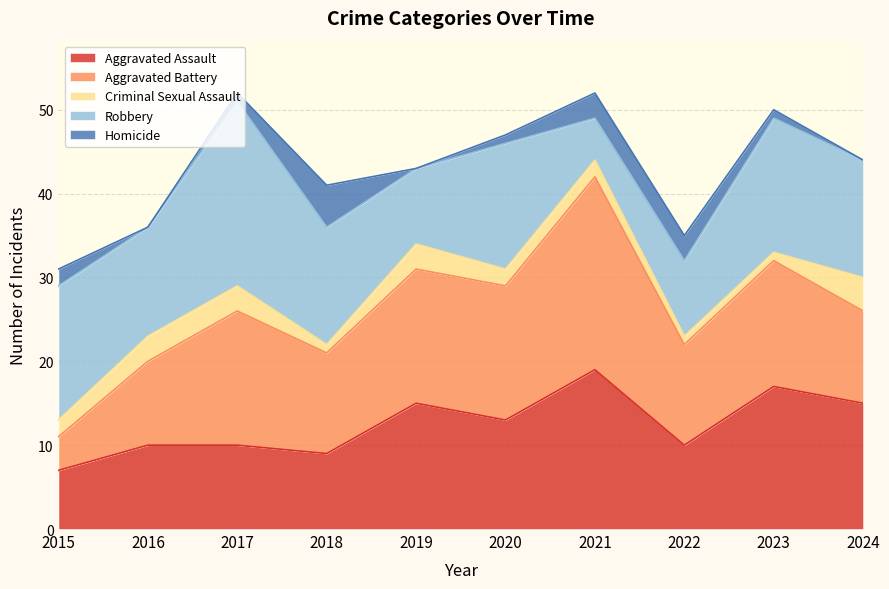

At which category does Criminal Sexual Assault reach its first local peak?

2019